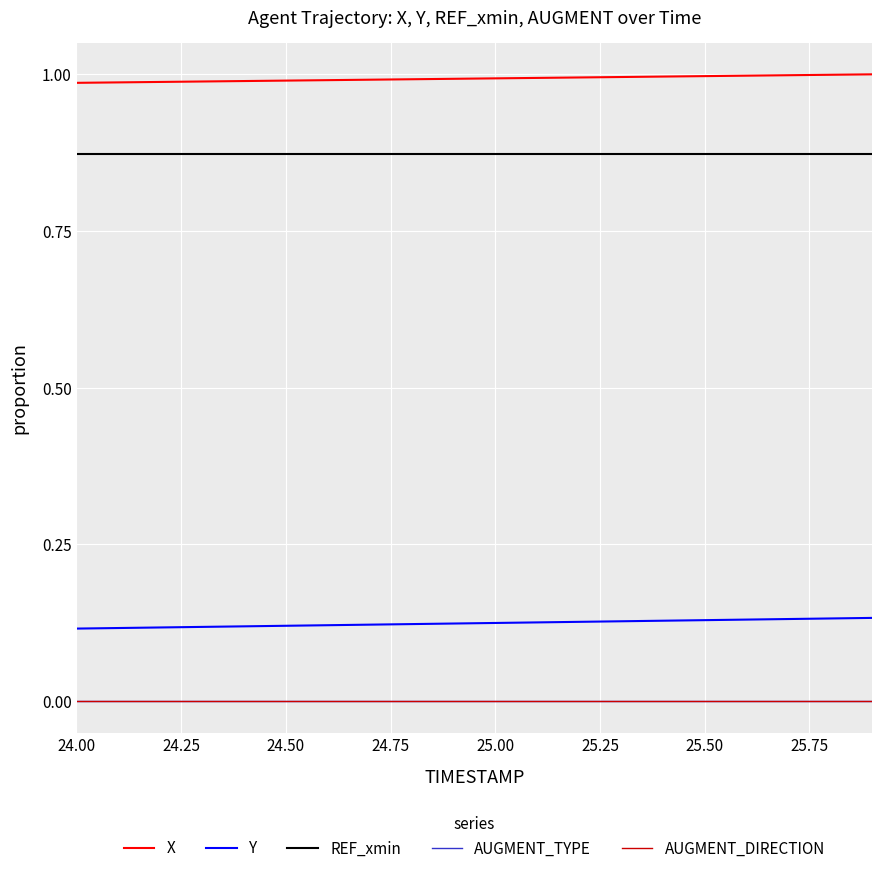

At how many categories does at least one series exceed 0?

20